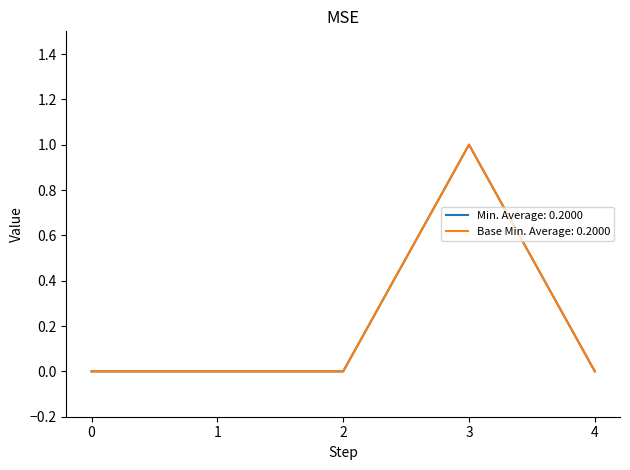

Does the chart display data point markers on the line(s)?

No